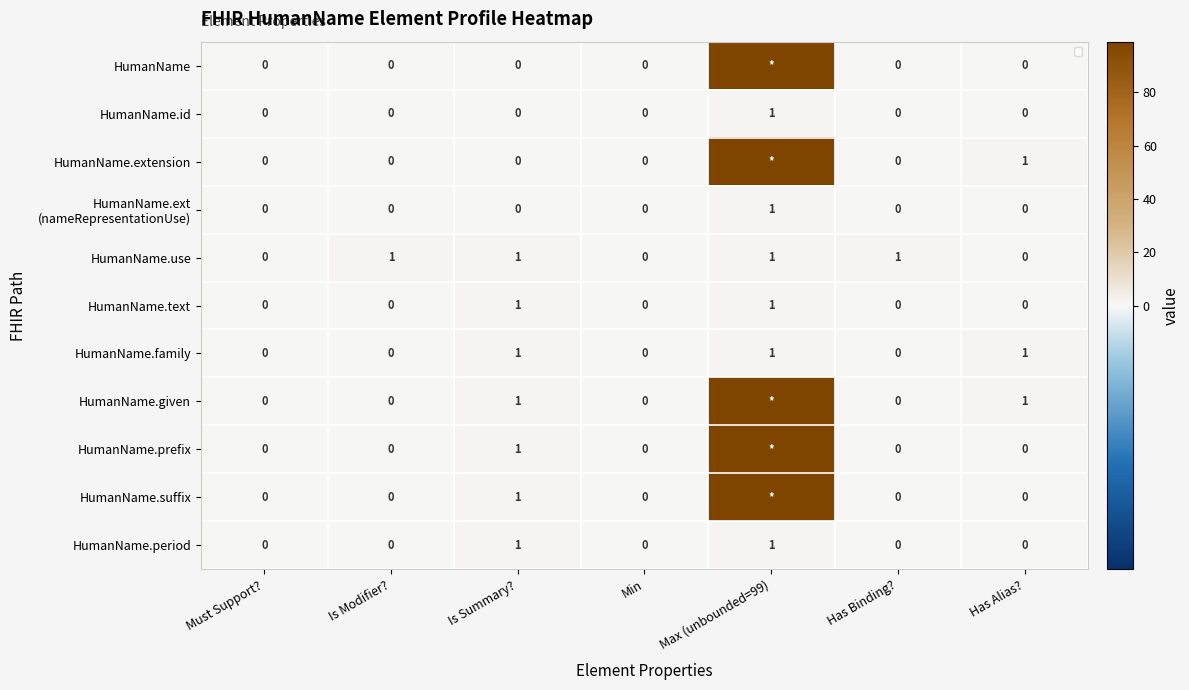

Is it true that HumanName.family equals 1 at Is Summary??

True